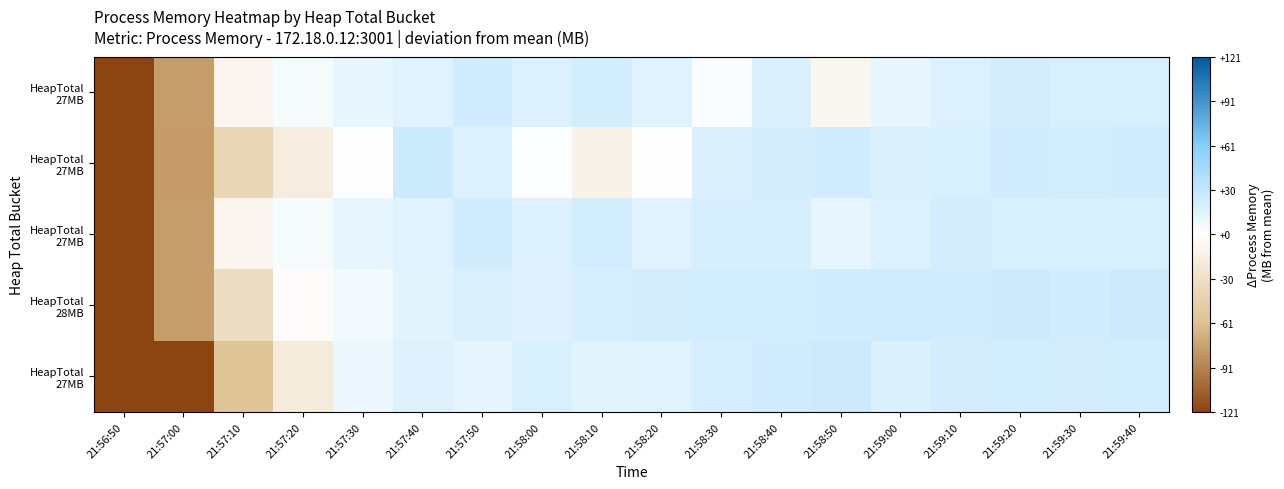

Which category has the highest value across all series?

21:57:40